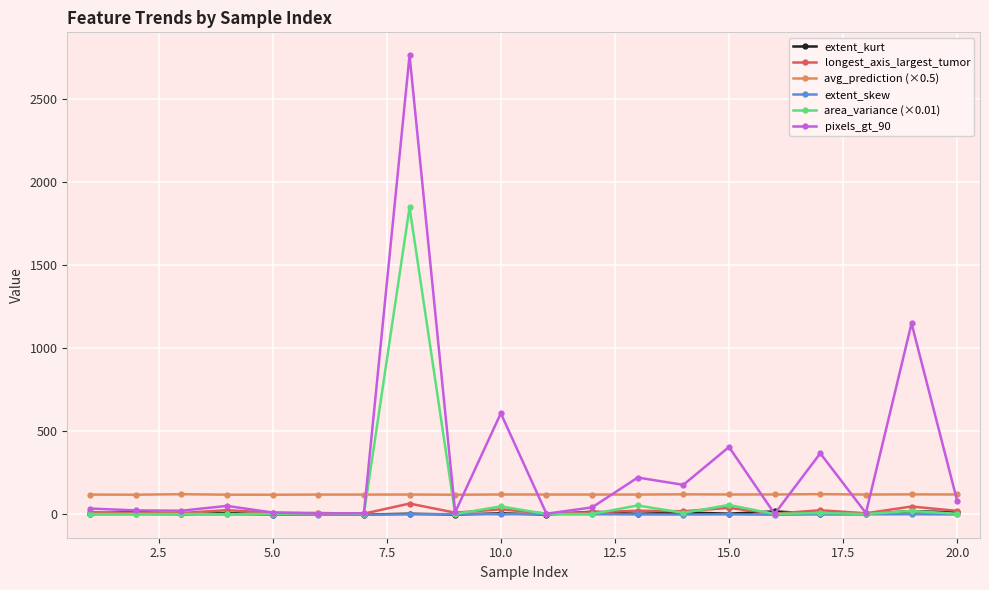

Which series has the largest total across all categories?

pixels_gt_90